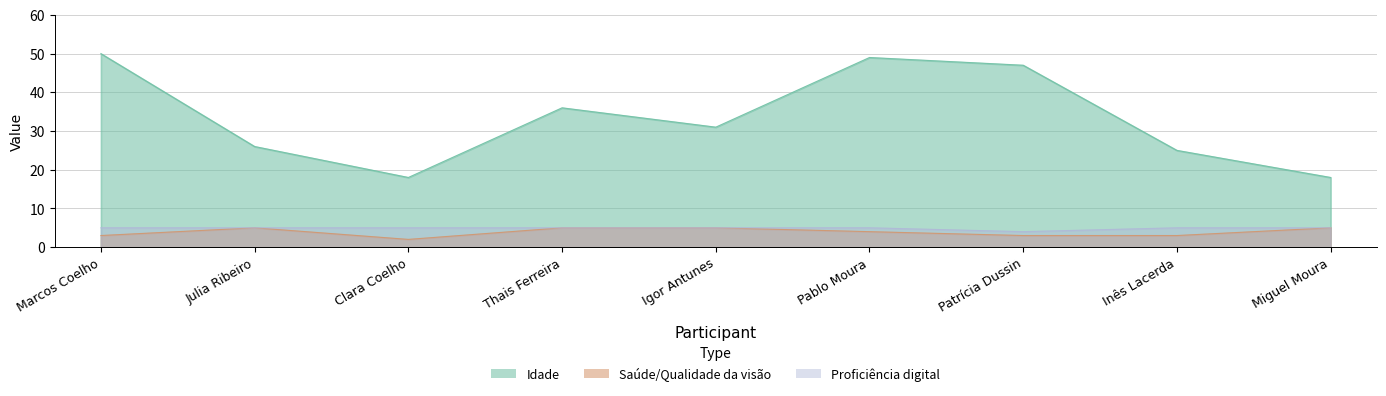

The value of Proficiência digital at Pablo Moura is 5. True or false?

True